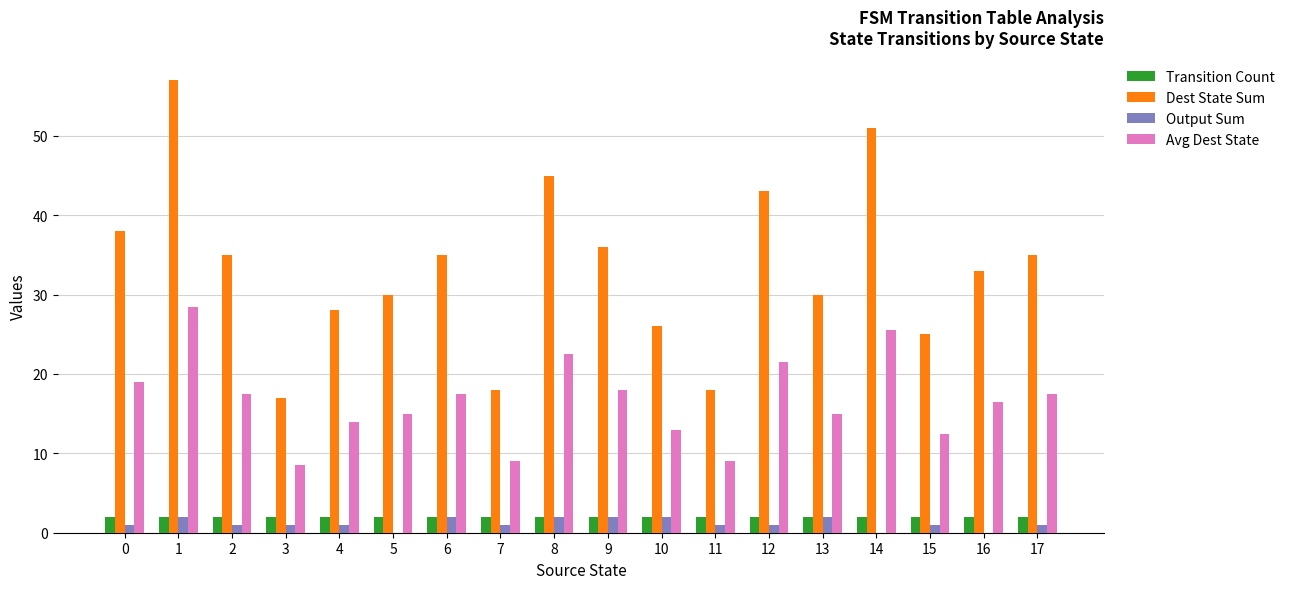

What is the average value of the Output Sum series?

1.2